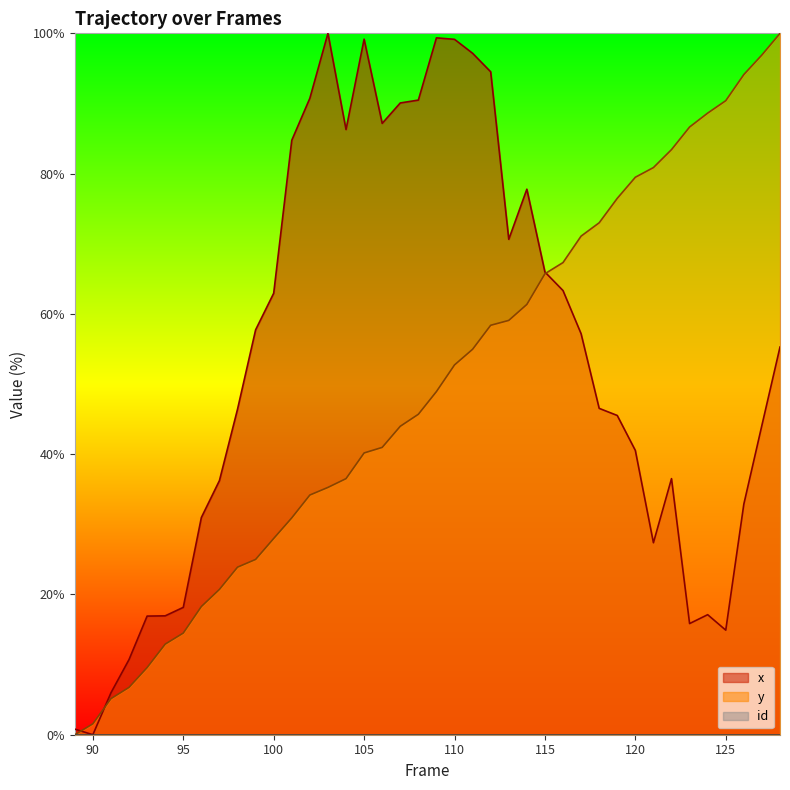

True or false: y has more than 1 interior local peaks.

False